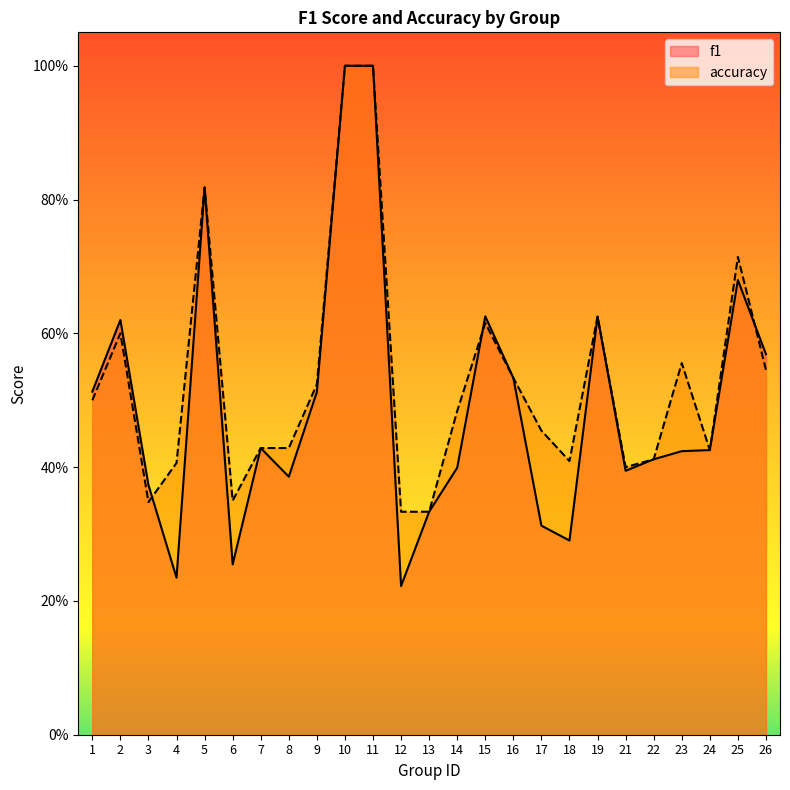

Which series has the largest range (max minus min)?

f1